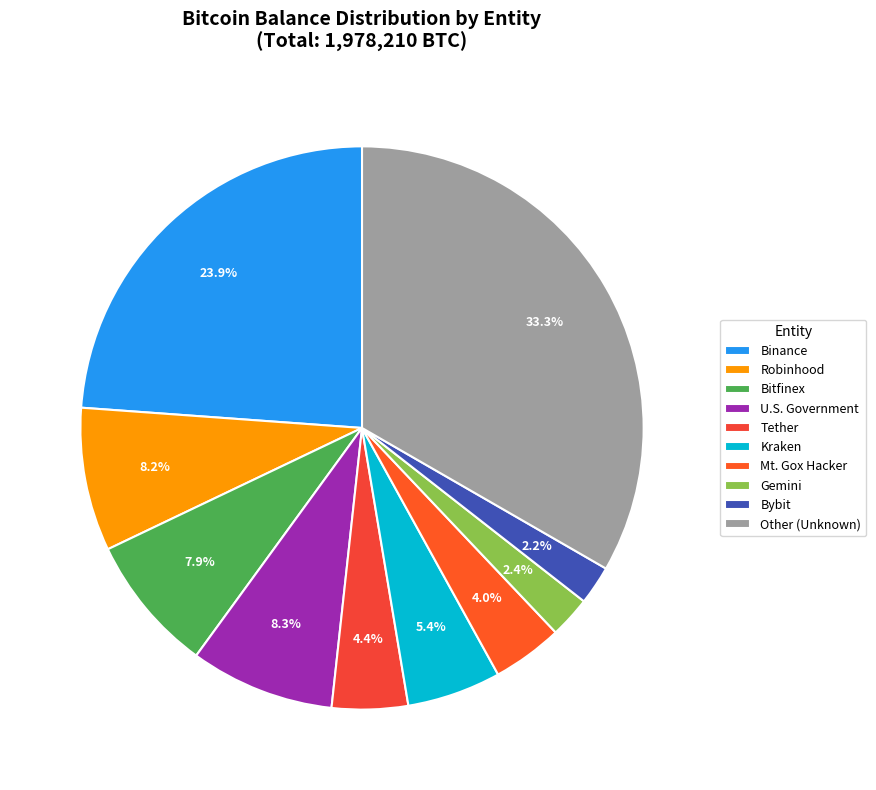

To the nearest percent, what is the difference between the largest and smallest slice percentages?

31%